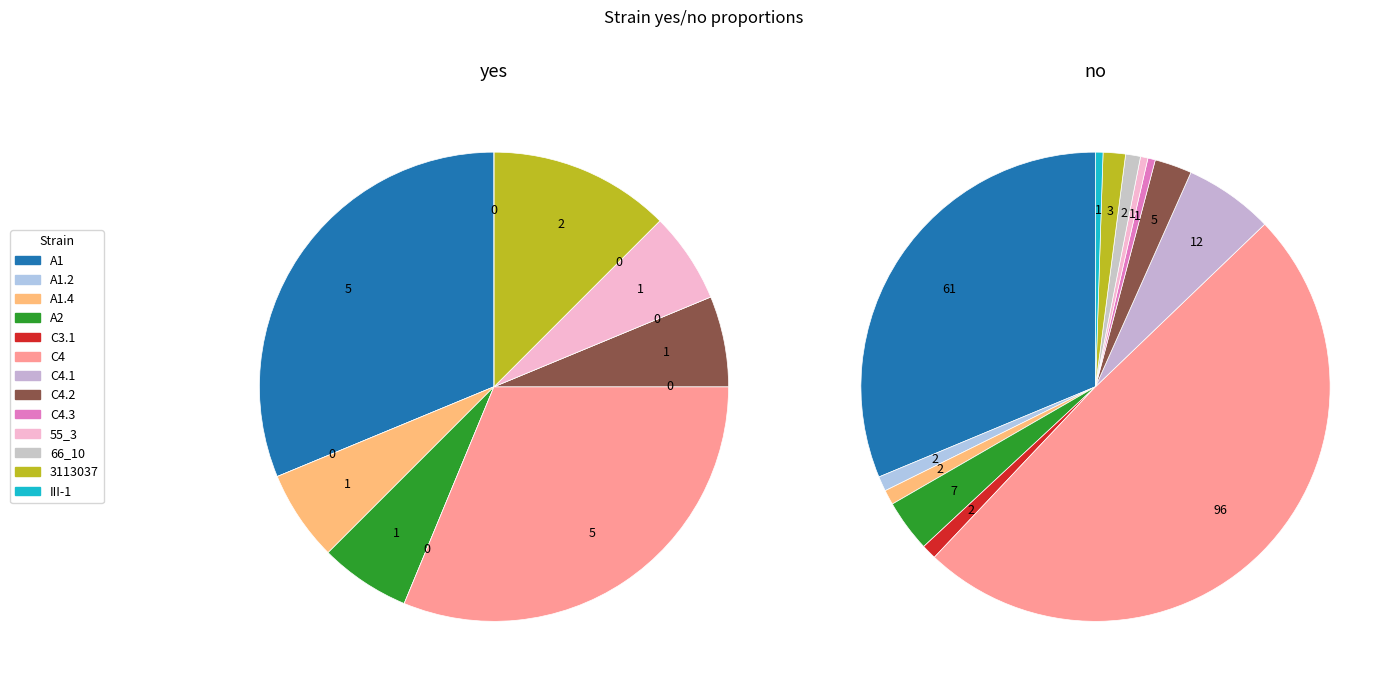

True or false: yes_values accounts for 45% of the total.

False